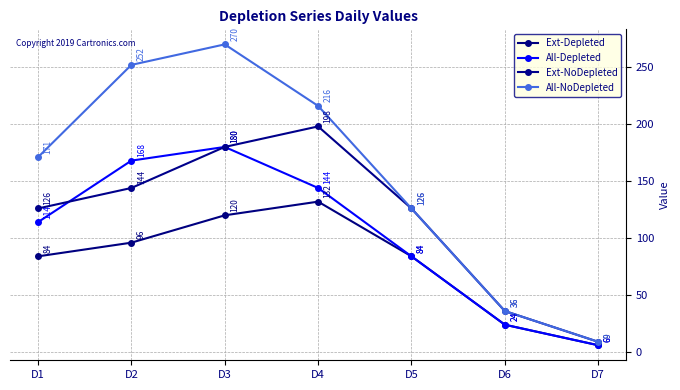

What is the difference between the All-NoDepleted values at D5 and D7?

117